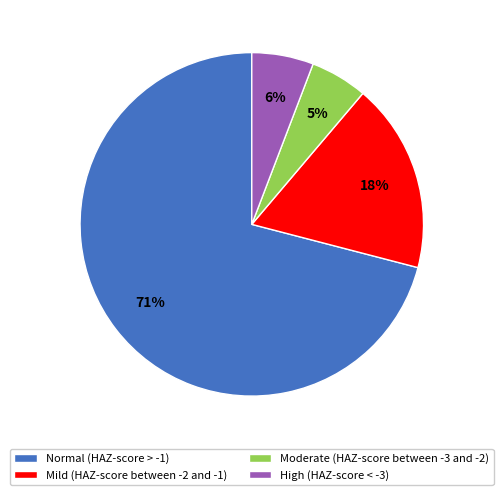

To the nearest percent, what is the combined percentage of High (HAZ-score < -3) and Moderate (HAZ-score between -3 and -2)?

11%